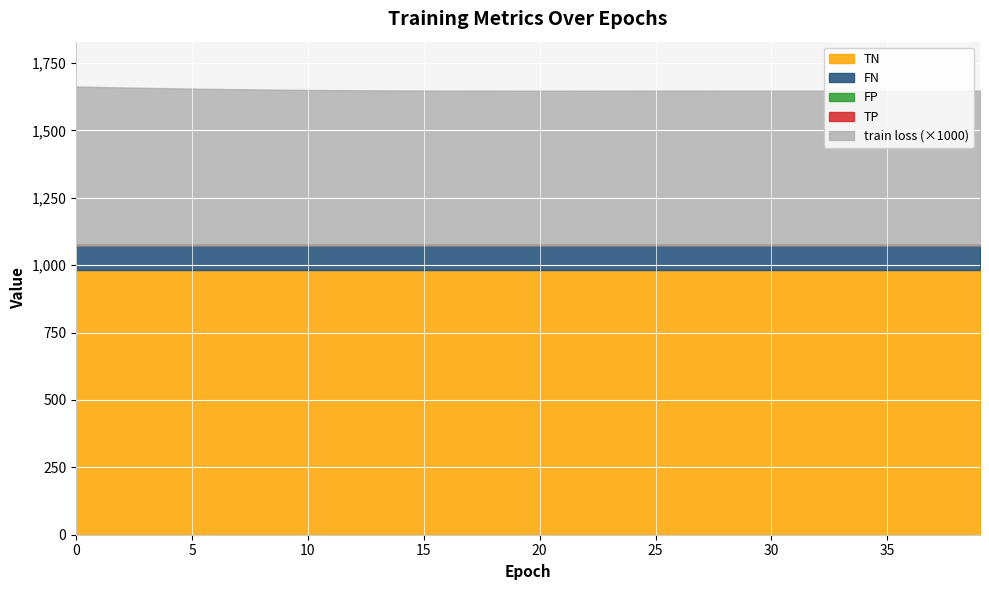

At 15, list the series in order from largest to smallest.

TN, FN, train loss, TP, FP